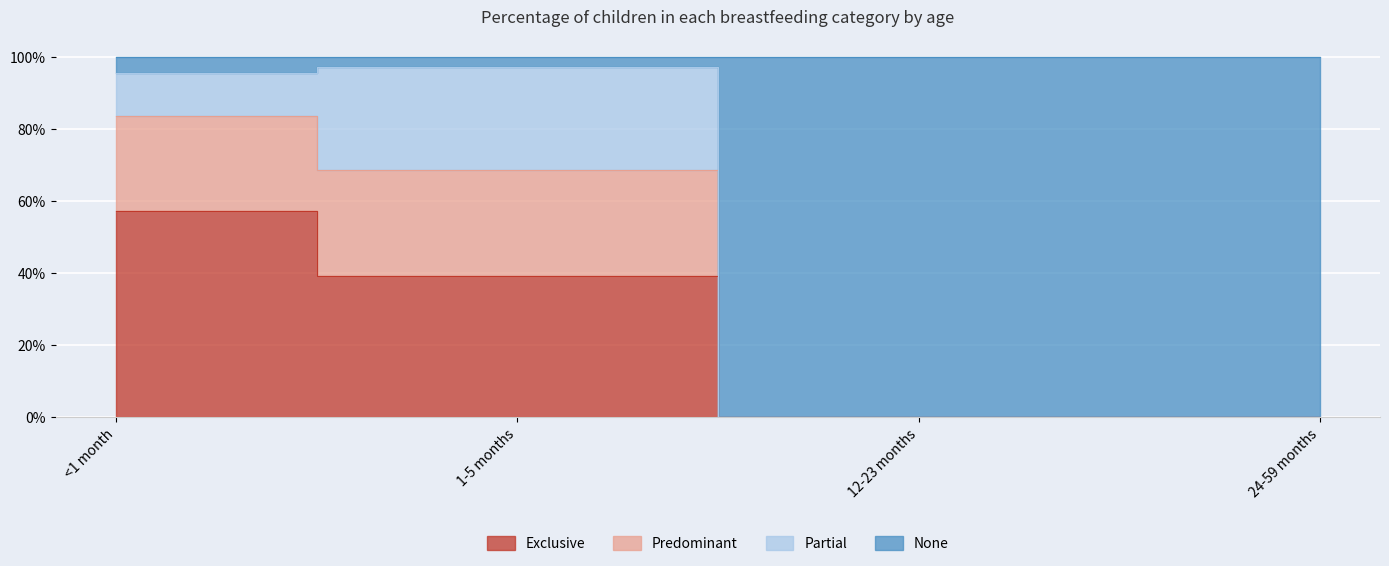

Count the Exclusive values in the range 0 to 1.

4